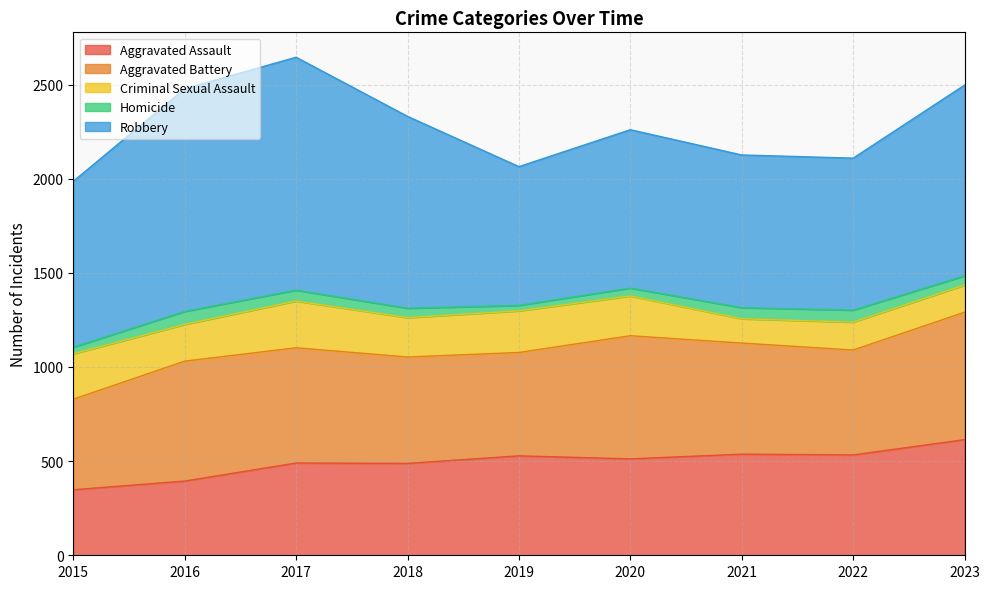

At which category does the chart reach its minimum across all series?

2019